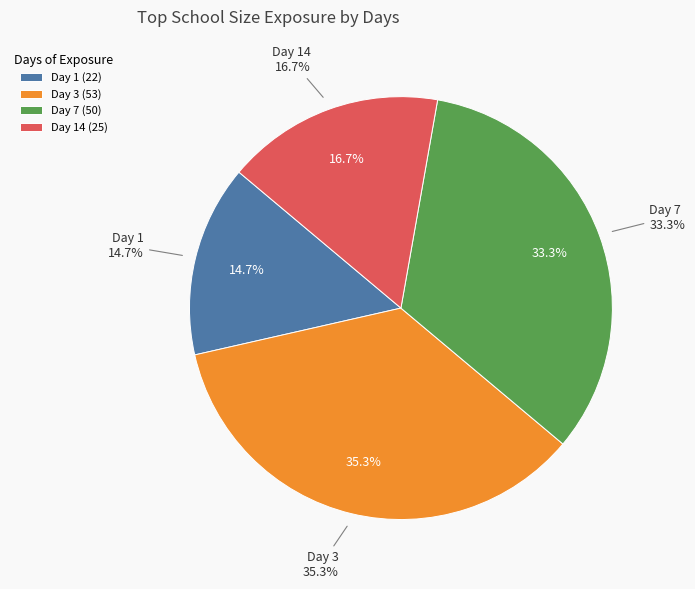

The 7 slice represents 39% of the pie. True or false?

False